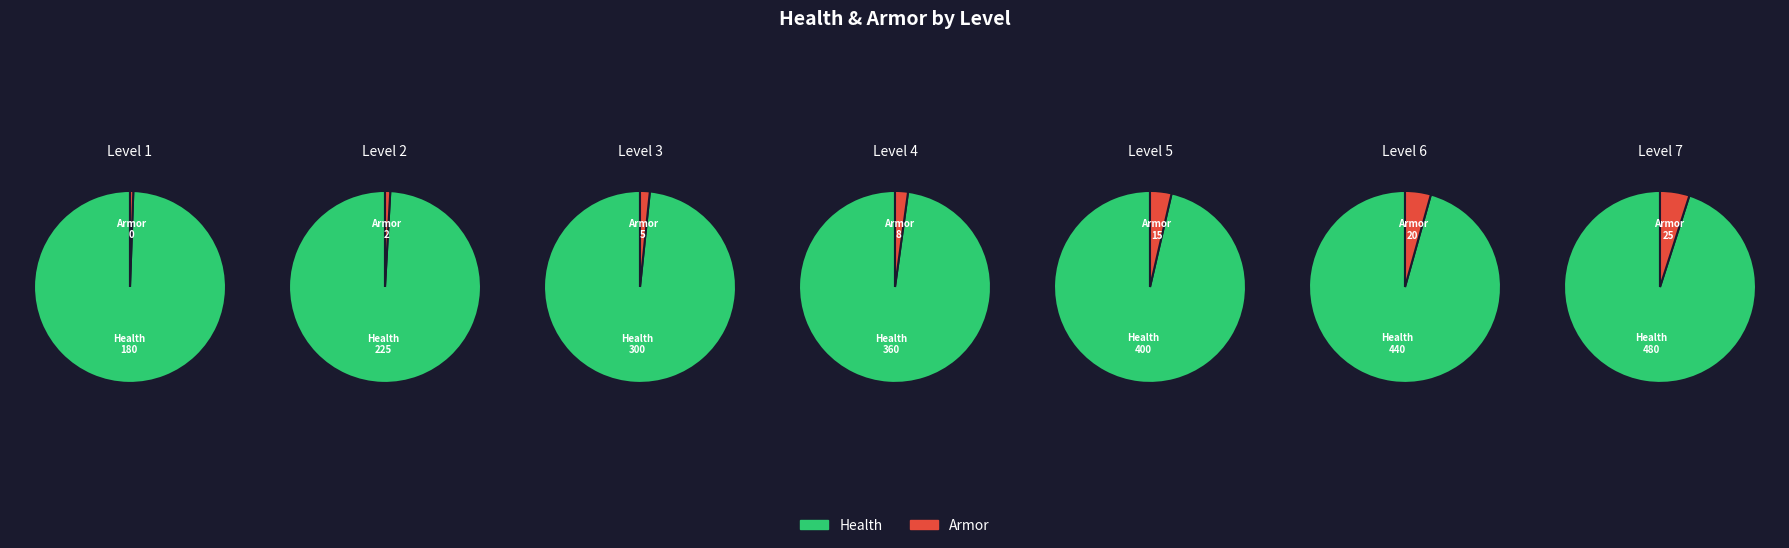

To the nearest percent, what portion does 2 represent?

3%